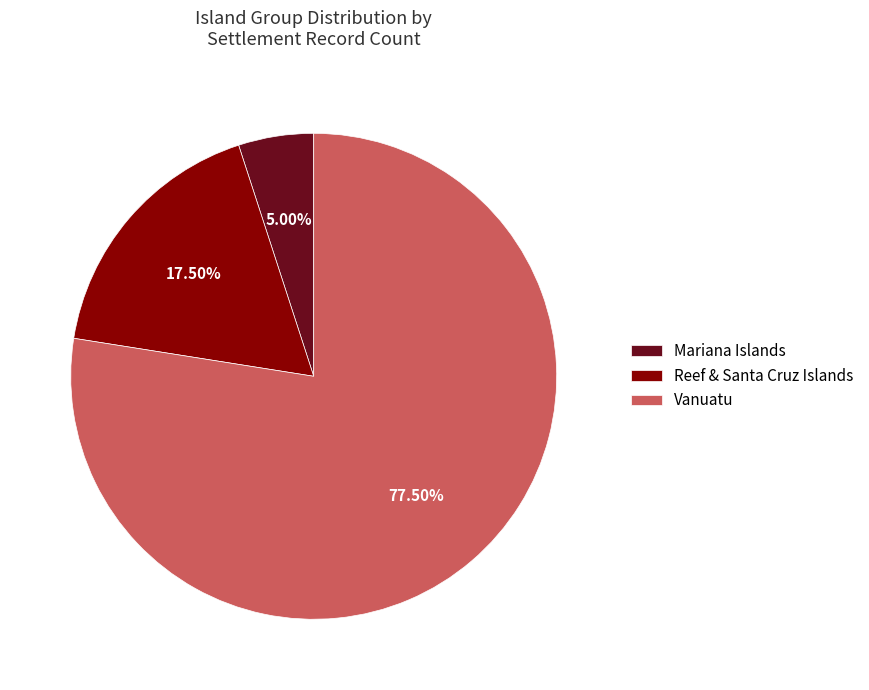

What is the majority slice?

Vanuatu